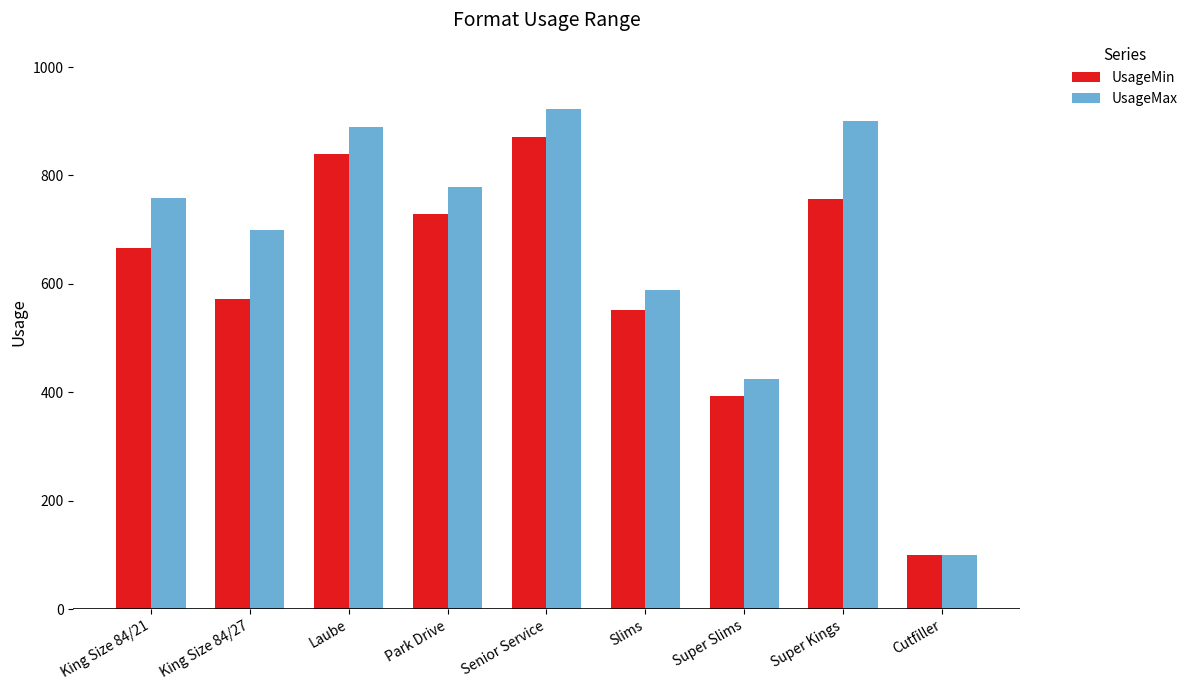

What is the approximate value of UsageMax at Super Slims?

424